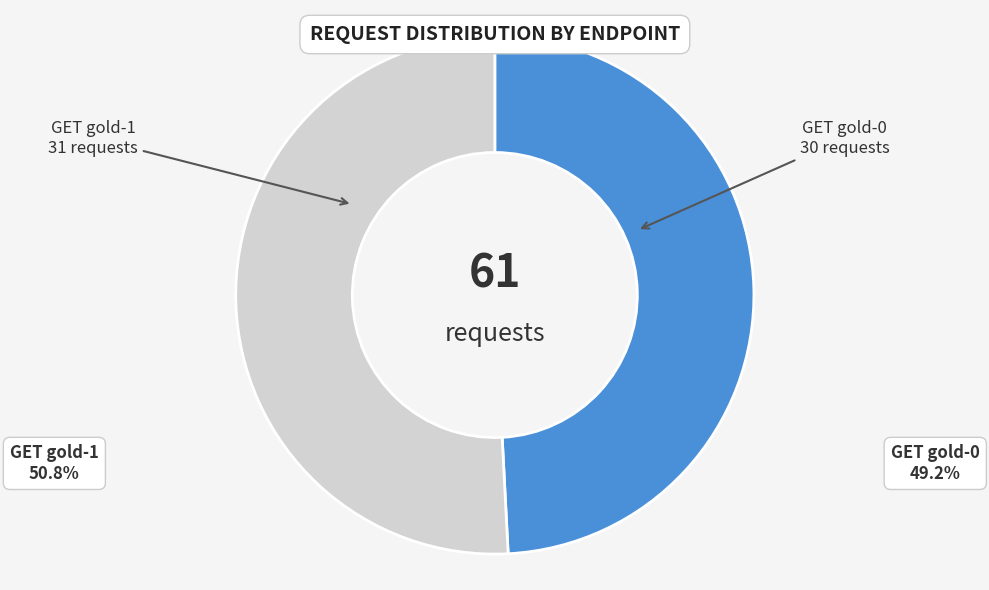

Which slice represents more than half of the pie?

GET gold-1